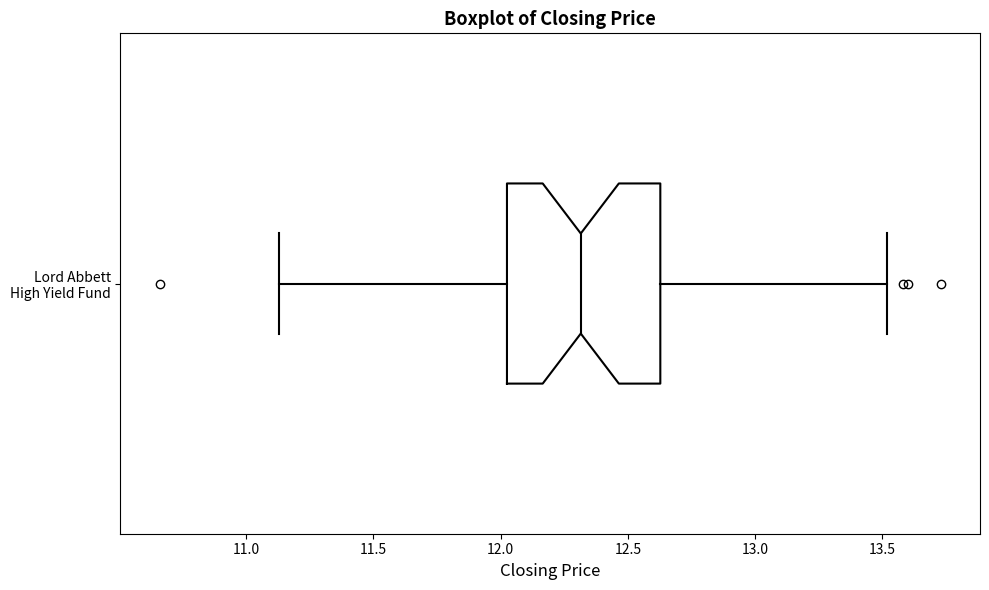

Transcribe this box plot: give where the median line is, the range the box spans, and where the two whiskers end, as read against the x-axis. The values are not printed on the chart, so give them approximately, as read against the axis.

median 12.30, box 12.05 to 12.65, whiskers 11.15 to 13.50